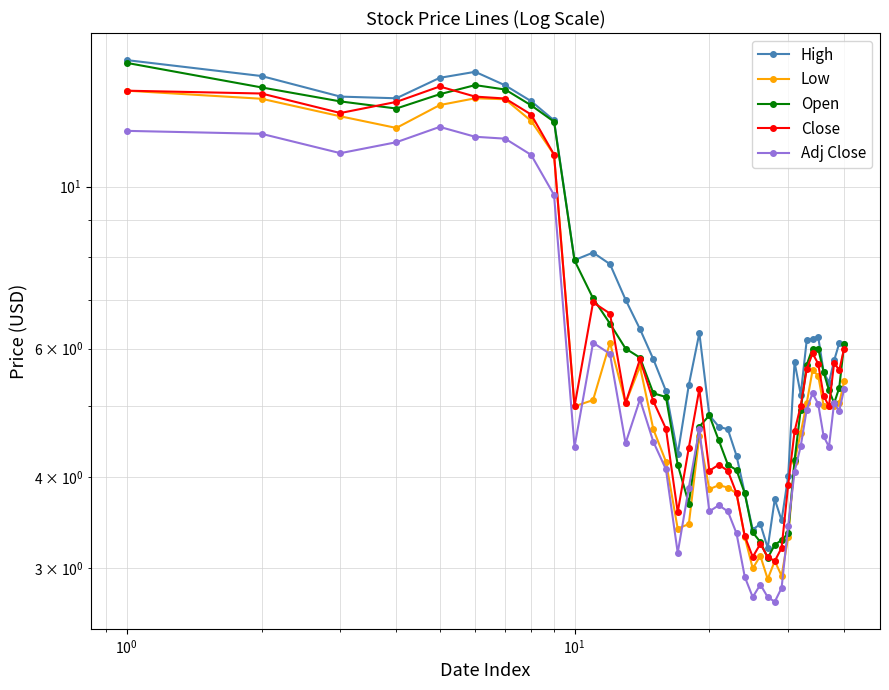

Which series has the largest range (max minus min)?

High